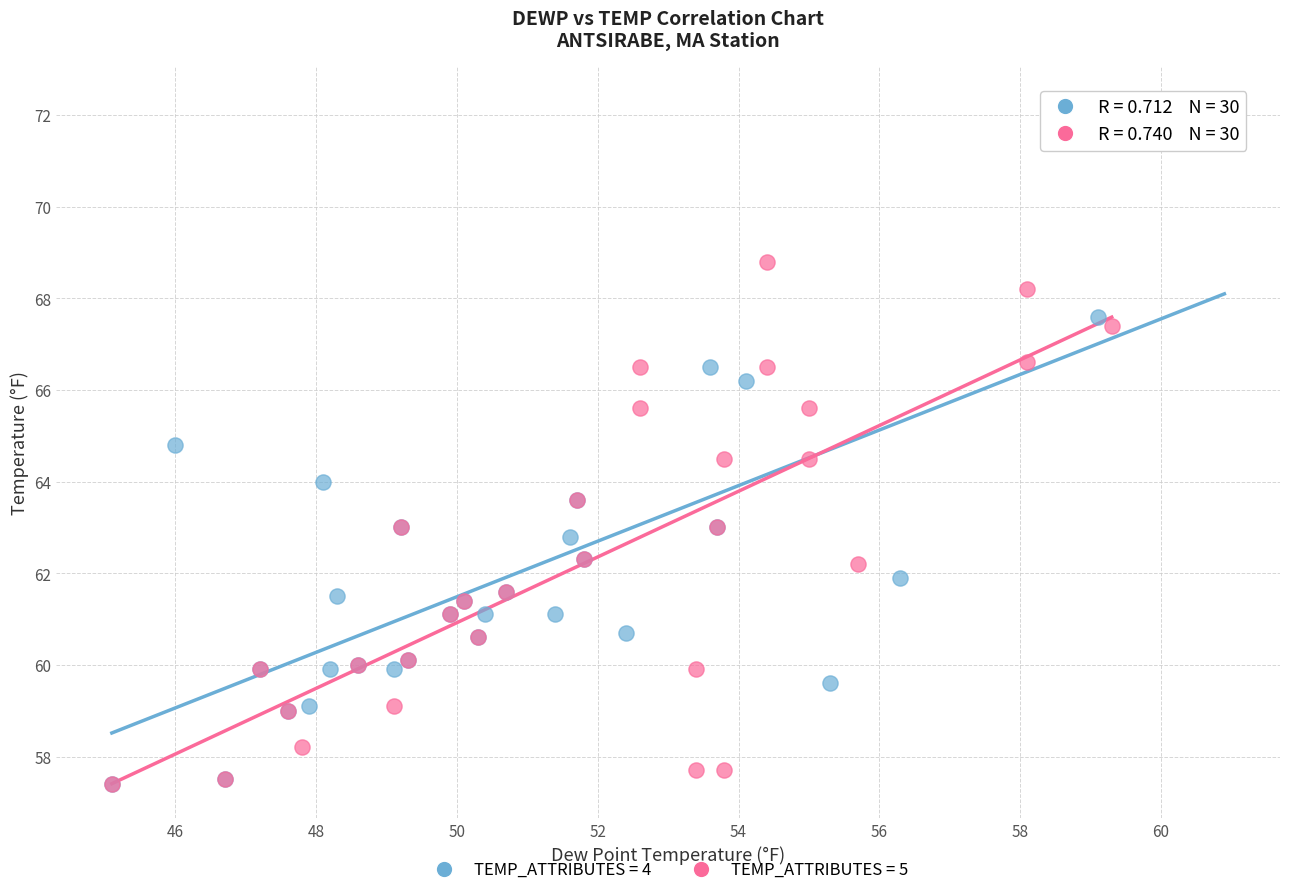

What are all the series names shown in the legend?

TEMP_ATTRIBUTES = 4, TEMP_ATTRIBUTES = 5